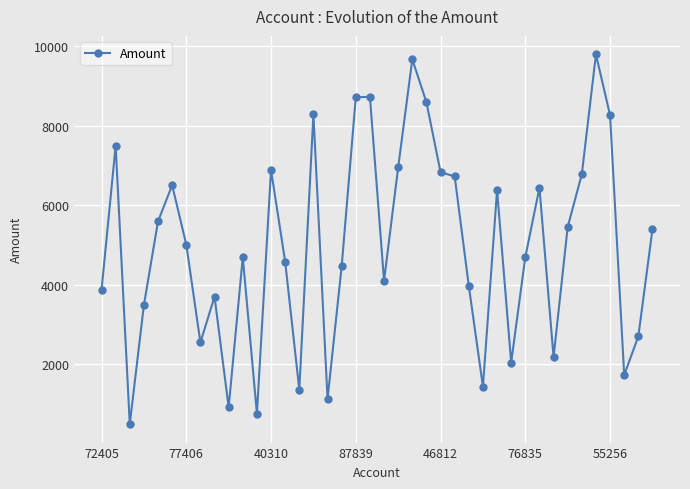

What is the value of the 21st point from the left?

4097